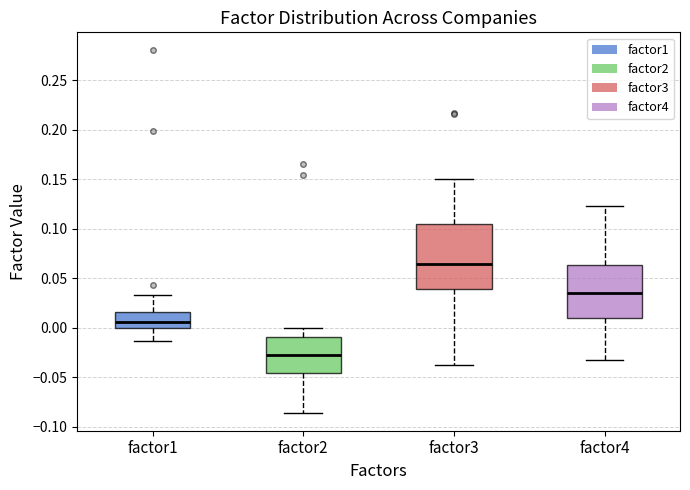

Reading left to right, read every box against the y-axis: the position of its median line, the range the box covers, and the ends of its whiskers. The values are not printed on the chart, so give them approximately, as read against the axis.

factor1: median 0.005, box 0.000 to 0.015, whiskers -0.015 to 0.035
factor2: median -0.030, box -0.045 to -0.010, whiskers -0.085 to 0.000
factor3: median 0.065, box 0.040 to 0.105, whiskers -0.040 to 0.150
factor4: median 0.035, box 0.010 to 0.065, whiskers -0.030 to 0.125